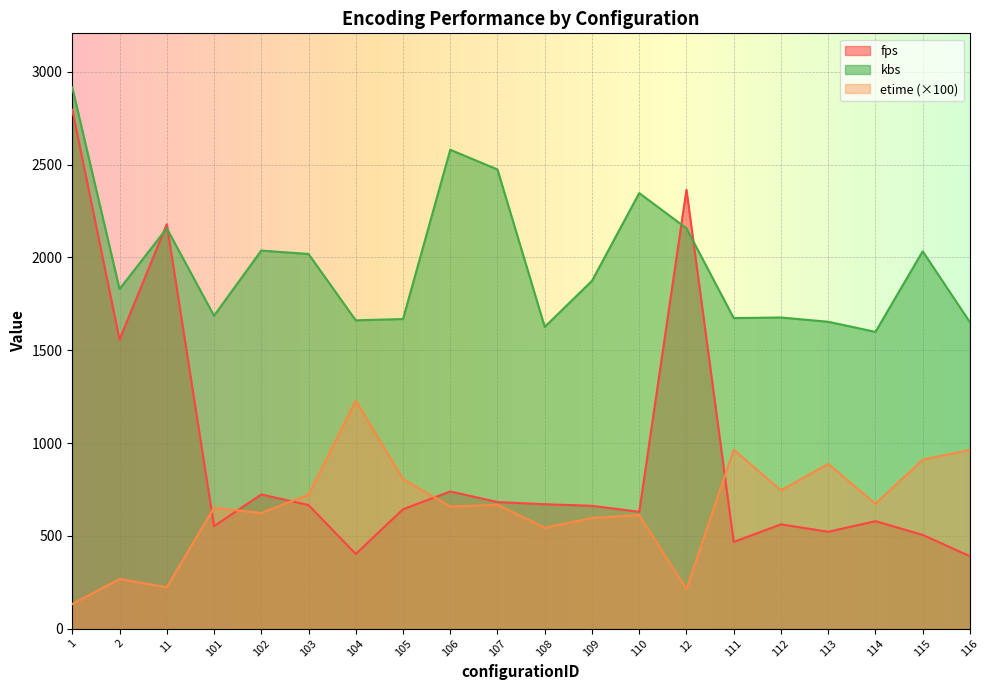

What is the difference between the highest and lowest values at 11?

1957.0